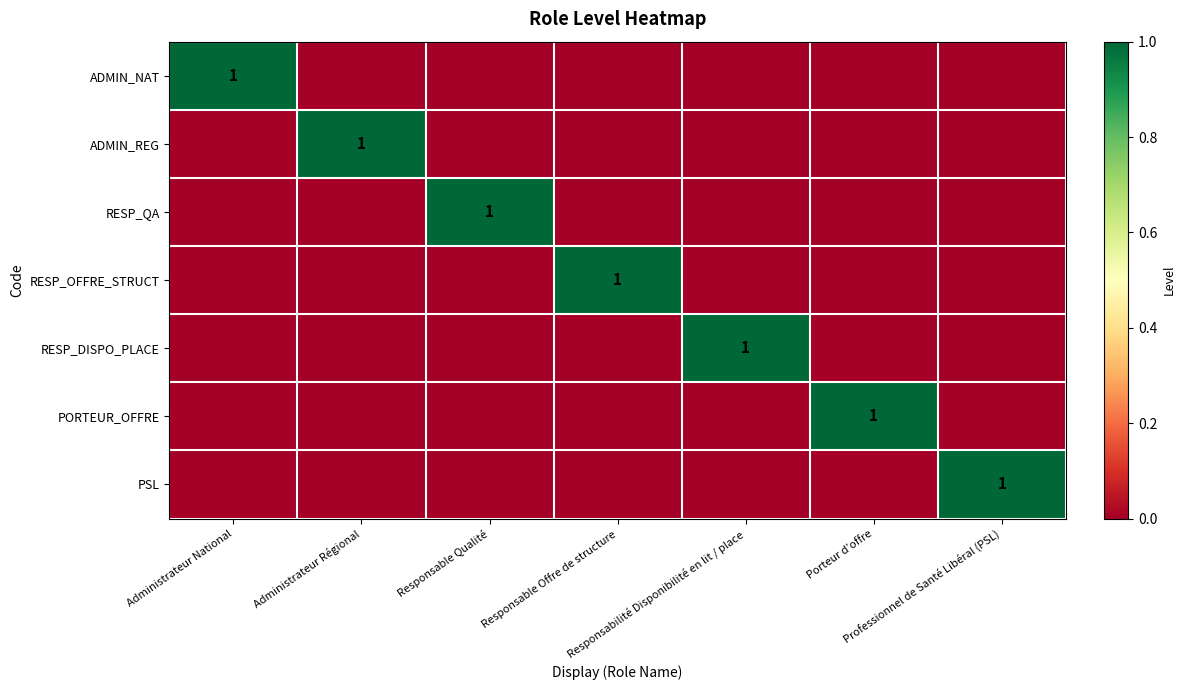

What is the total value across all series at Administrateur National?

1